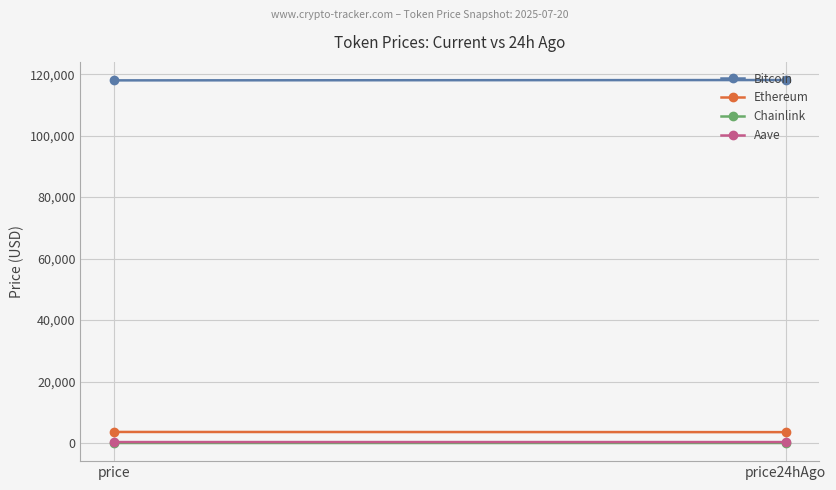

Reading left to right, extract all data points from this chart.

Bitcoin: price=117978.0	price24hAgo=118086.0
Ethereum: price=3607.9	price24hAgo=3547.9
Chainlink: price=18.5	price24hAgo=17.9
Aave: price=320.8	price24hAgo=319.6